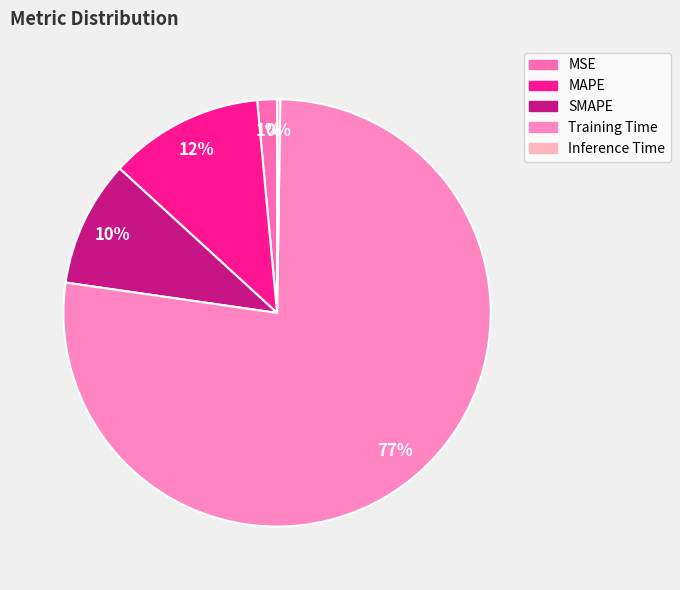

What is the change in value from MAPE to Training Time?

+2.5